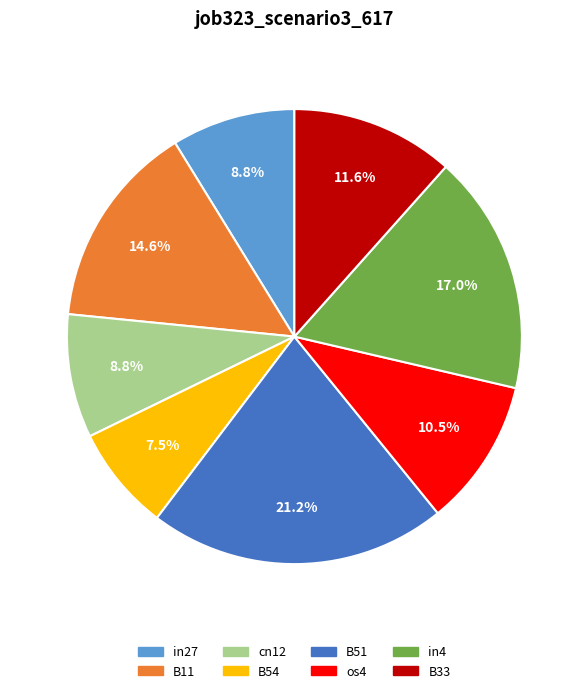

Does os4 represent more than half of the total?

No